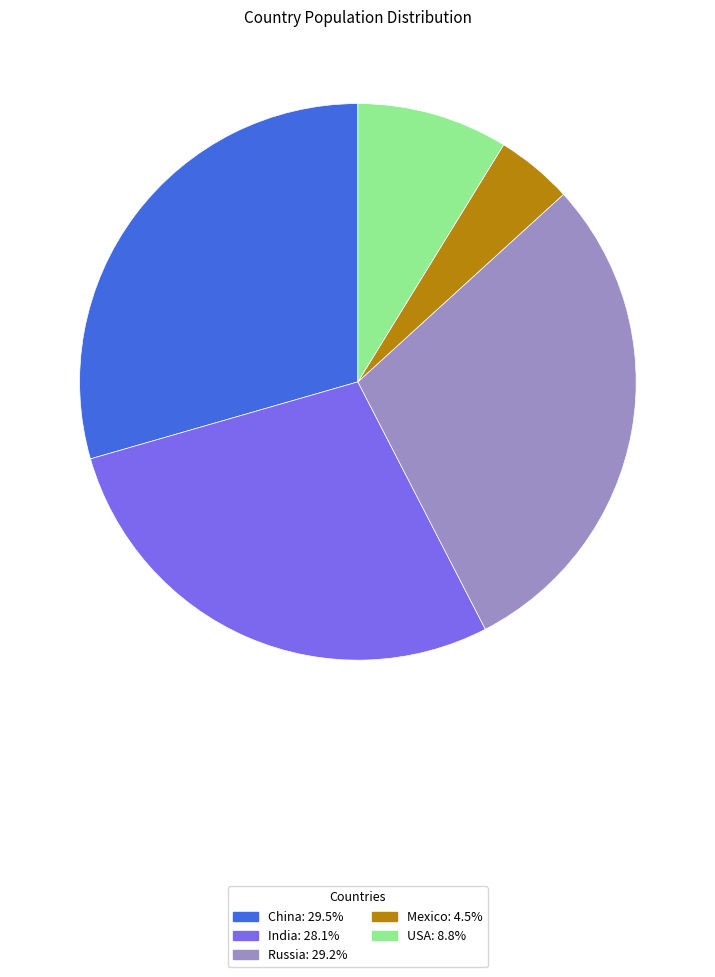

Between Russia and USA, which is larger?

Russia